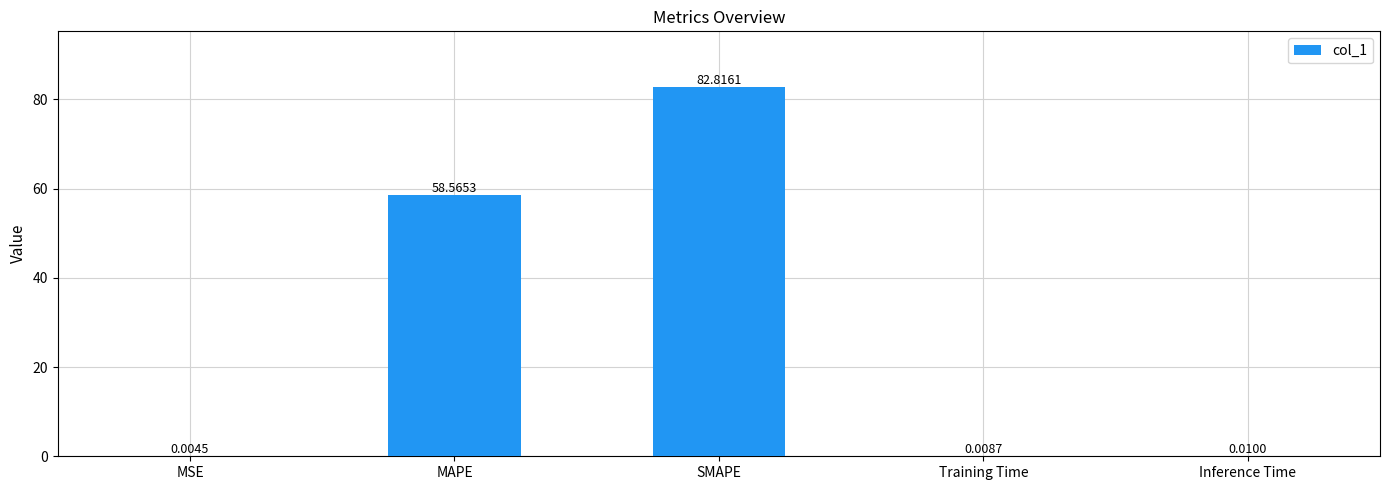

At which label is the value closest to 41?

MAPE